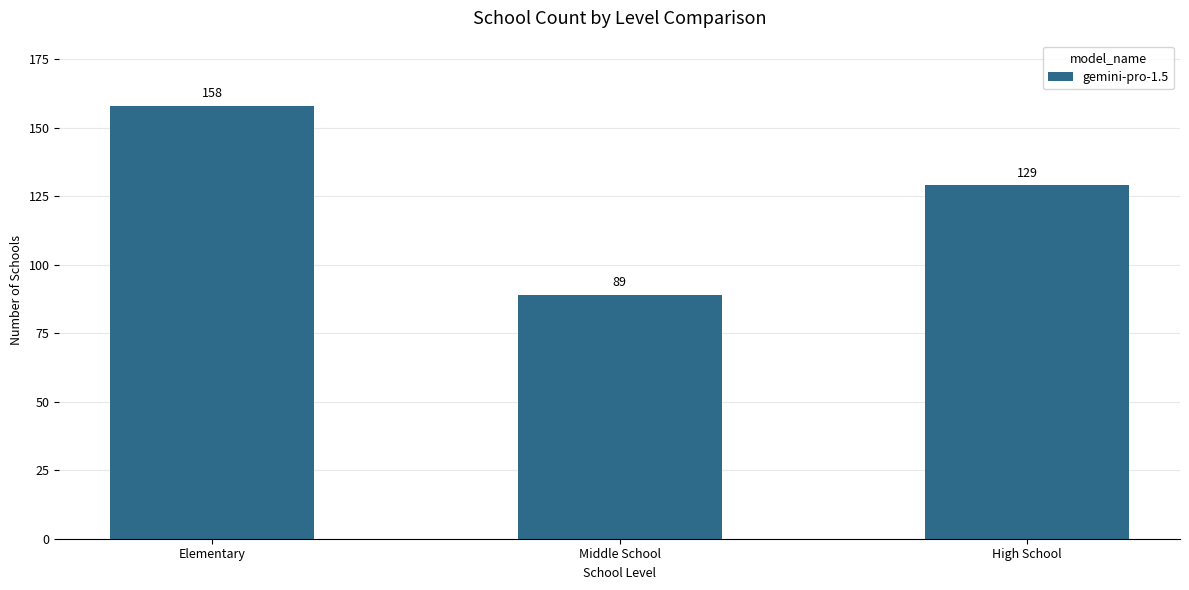

Does the chart contain stacked bars?

No